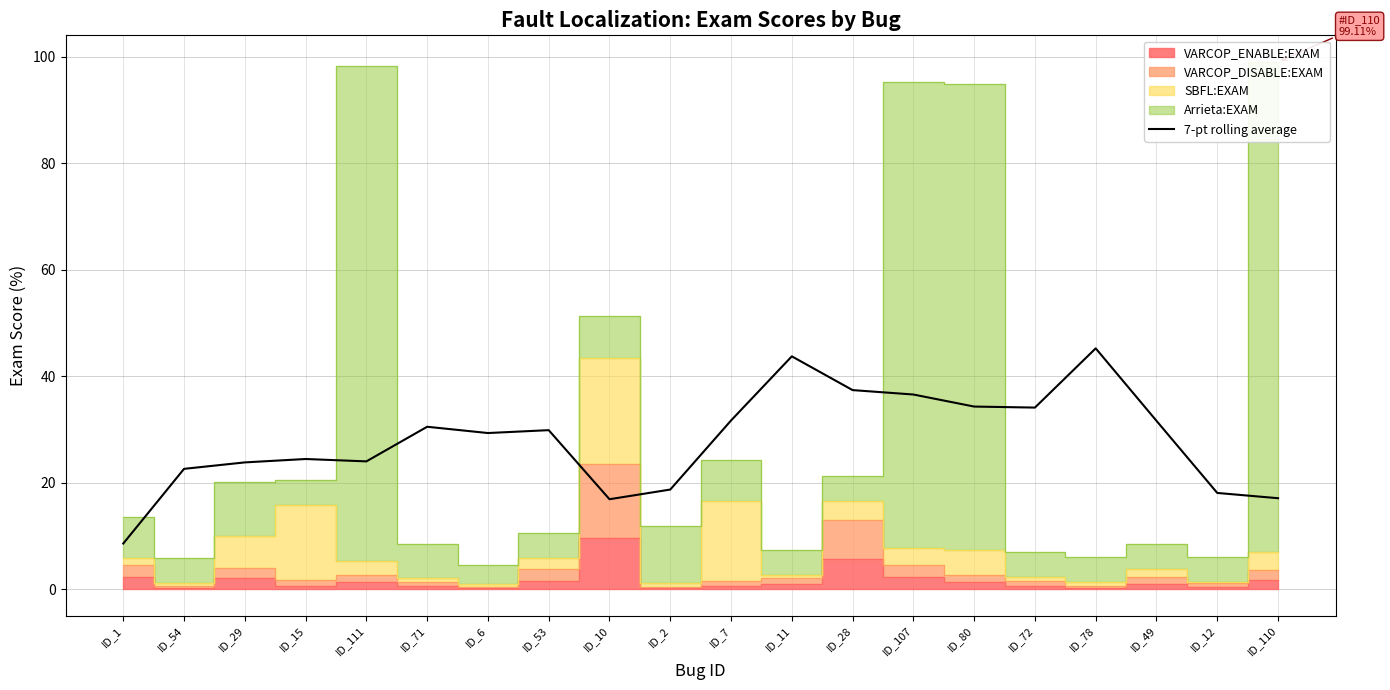

What is the difference between the maximum and minimum values?

36.7